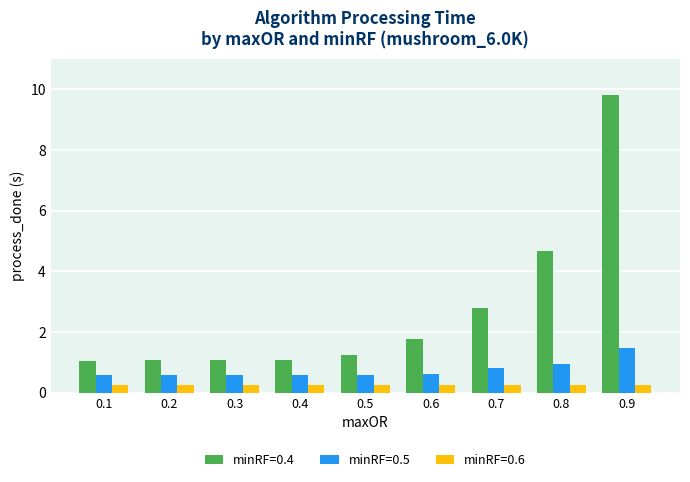

Does the chart contain any negative values?

No